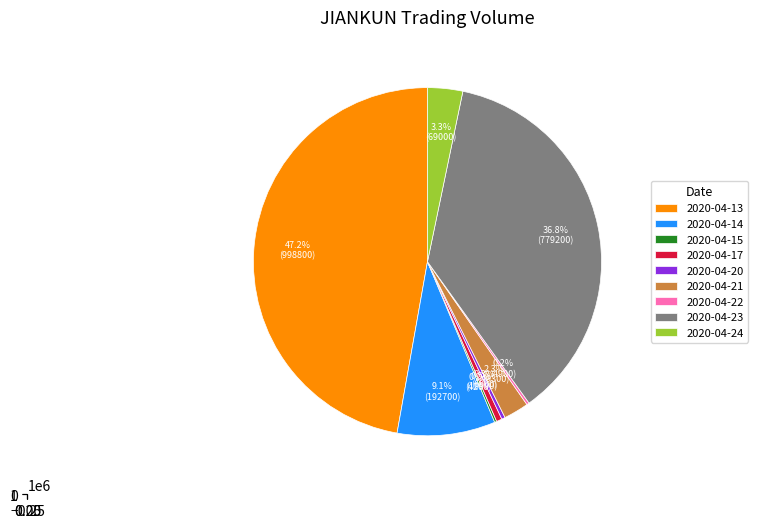

What is the change in value from 2020-04-20 to 2020-04-23?

+772300